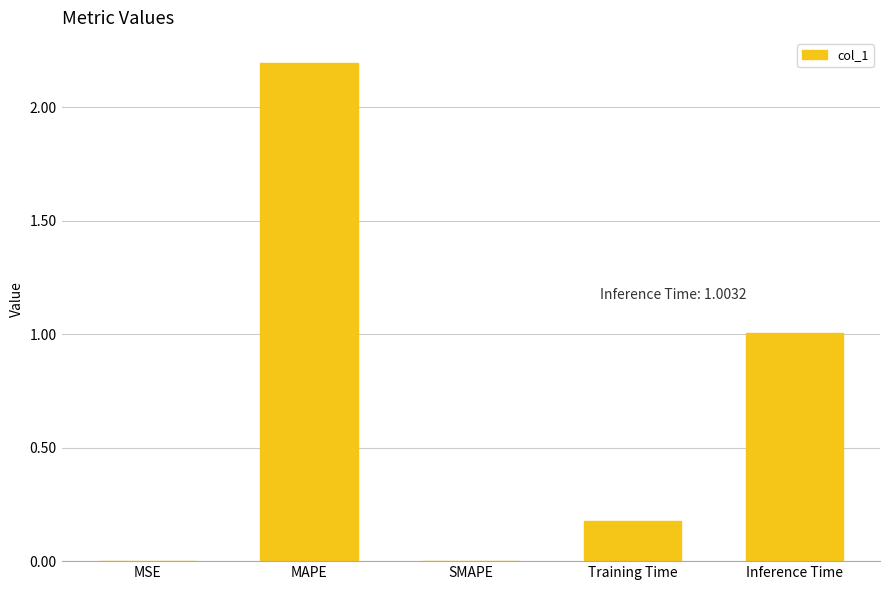

What is the maximum value shown in the chart?

2.2